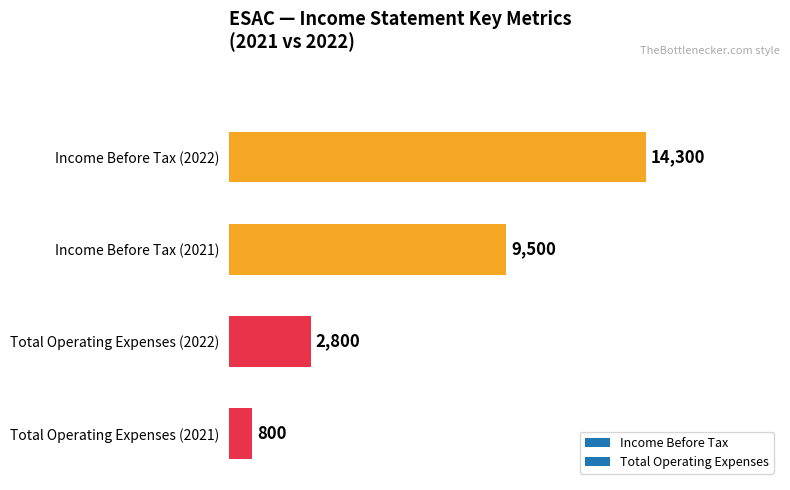

What is the difference between the values at Total Operating Expenses (2021) and Total Operating Expenses (2022)?

2000